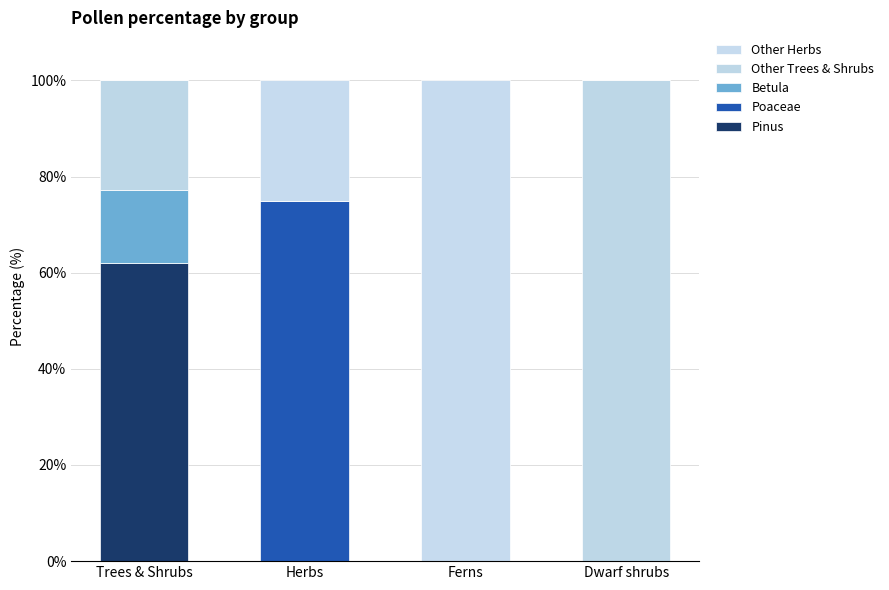

Are the bars grouped side by side (vs. stacked)?

No